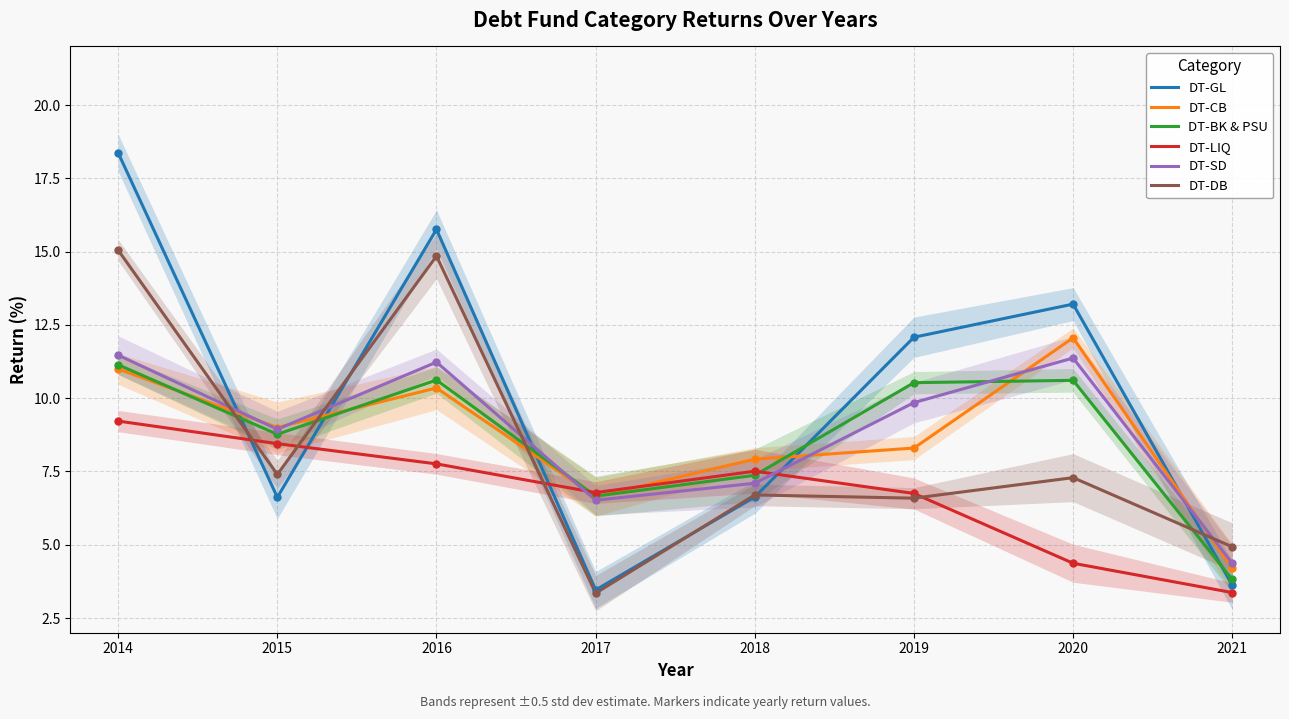

Where does the DT-SD series first go above 9?

2014